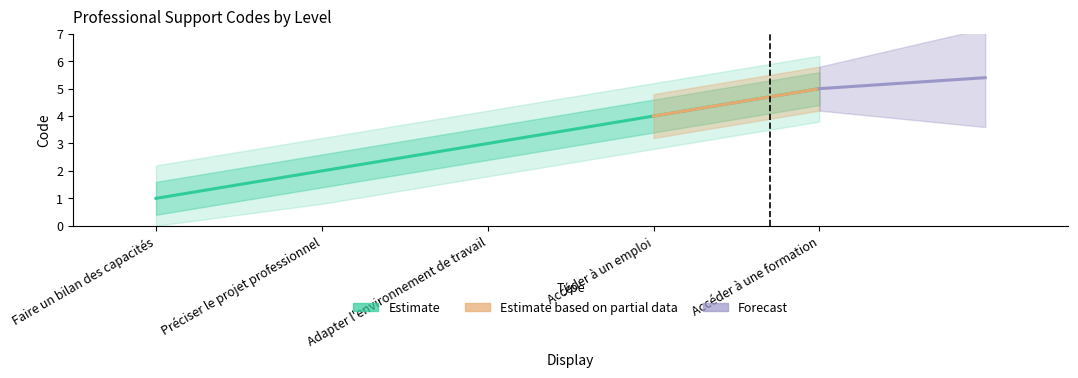

Rank the categories by value from highest to lowest.

Accéder à une formation, Accéder à un emploi, Adapter l'environnement de travail, Préciser le projet professionnel, Faire un bilan des capacités